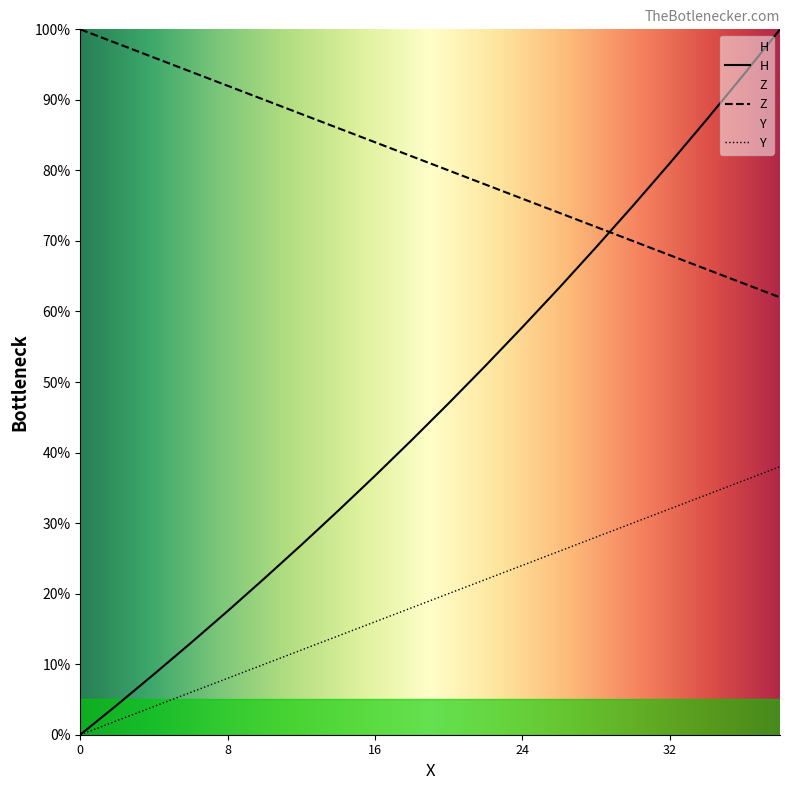

True or false: H and Z intersect in this chart.

True